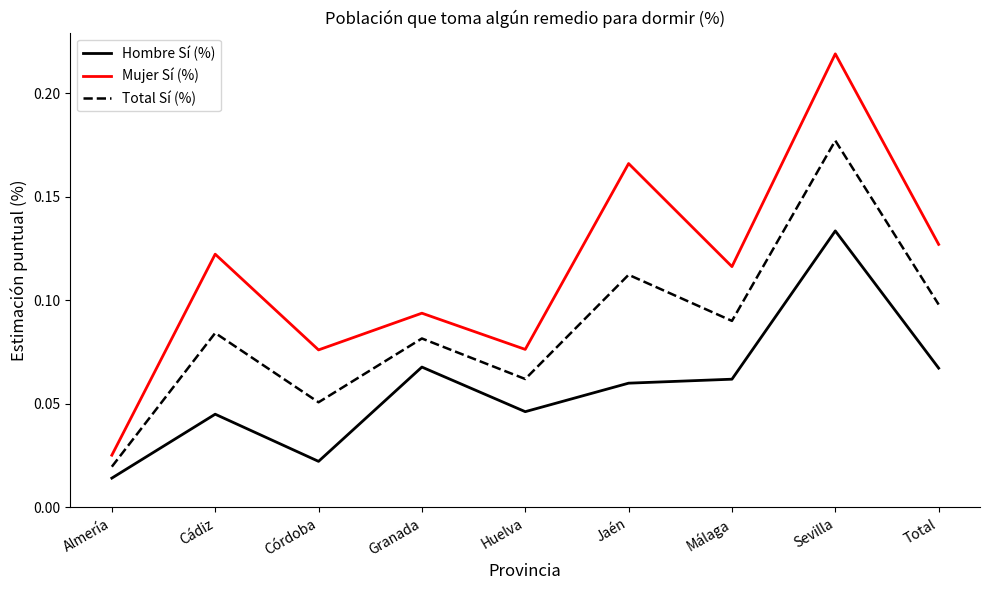

What position from the left is Jaén?

6